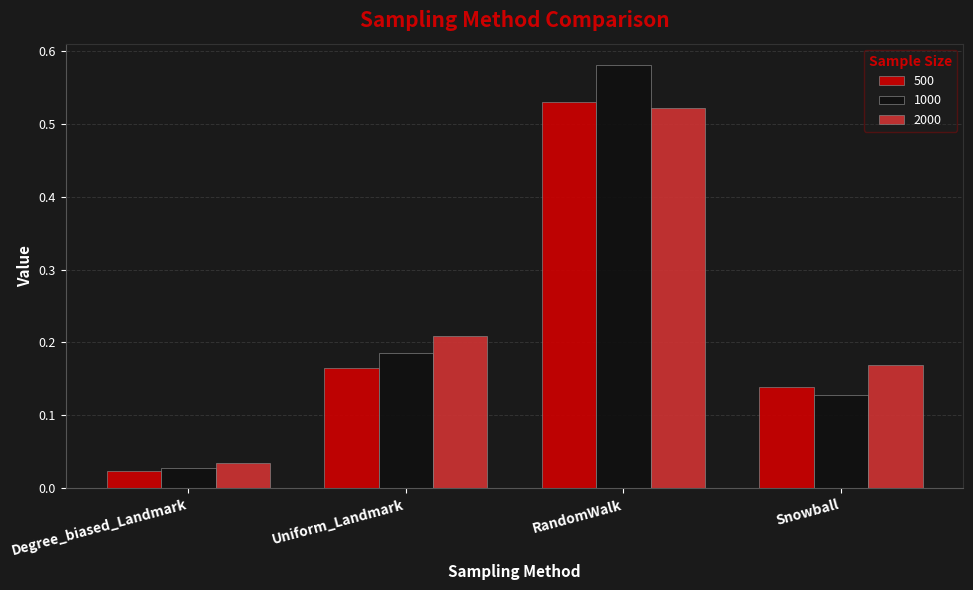

Between Uniform_Landmark and Snowball, which series saw the biggest shift?

1000